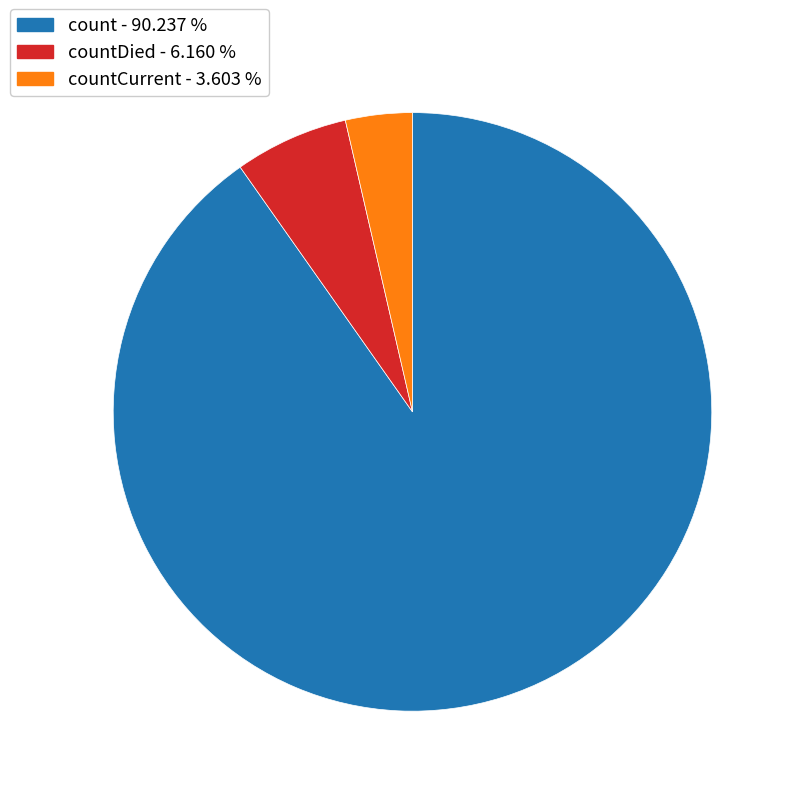

How many segments does this pie chart have?

3